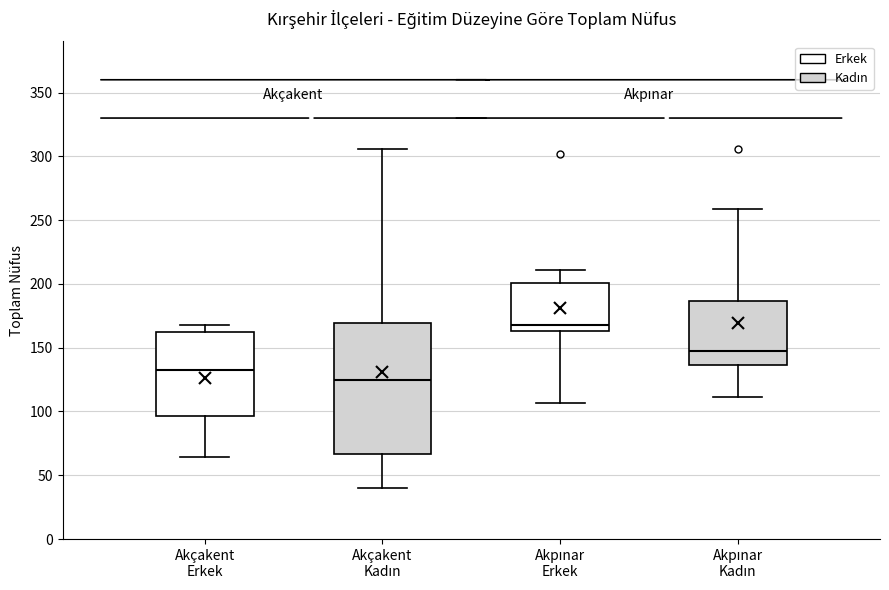

Reading left to right, transcribe this box plot: for each box, give where its median line is, the range the box spans, and where its two whiskers end, as read against the y-axis. The values are not printed on the chart, so give them approximately, as read against the axis.

Akçakent Erkek: median 135, box 95 to 160, whiskers 65 to 170
Akçakent Kadın: median 125, box 65 to 170, whiskers 40 to 305
Akpınar Erkek: median 170, box 165 to 200, whiskers 105 to 210
Akpınar Kadın: median 150, box 135 to 185, whiskers 110 to 260